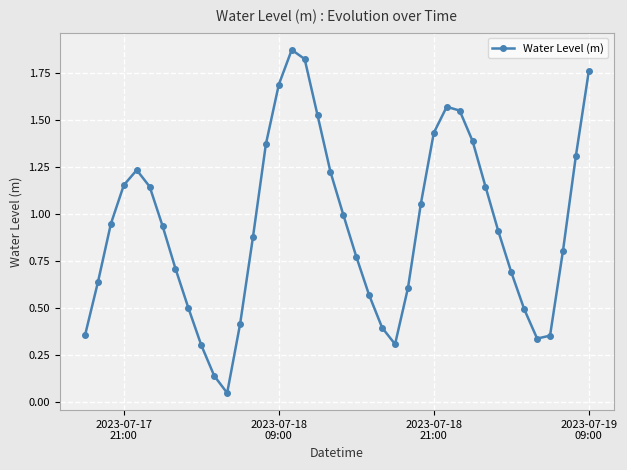

What is the difference between the maximum and second lowest values?

1.7